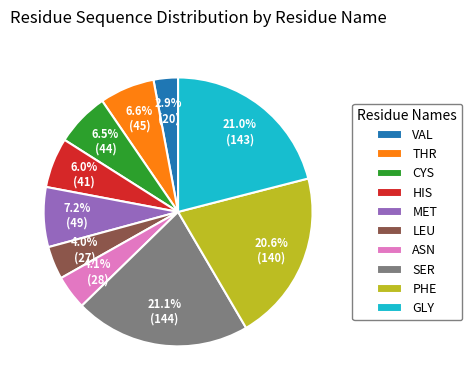

What percentage is NOT represented by THR?

93.4%